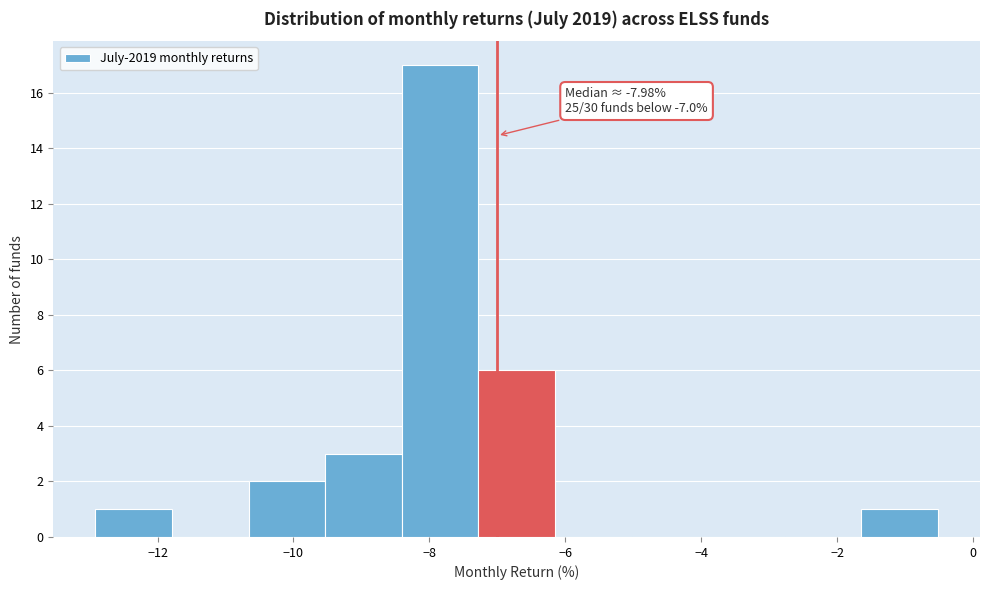

Over which range of the x-axis is the bar tallest?

-8.4 to -7.2